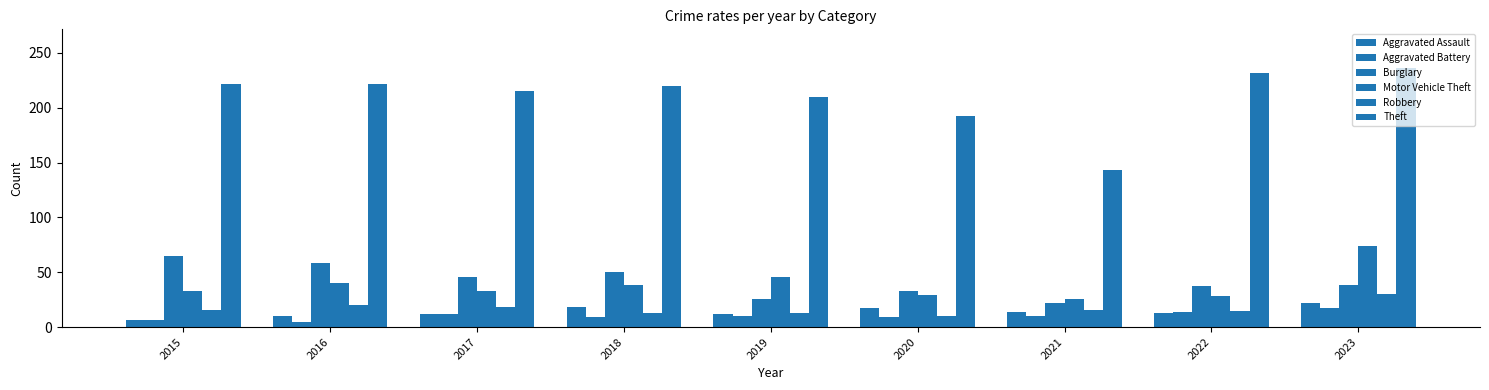

How many groups of bars are there?

9